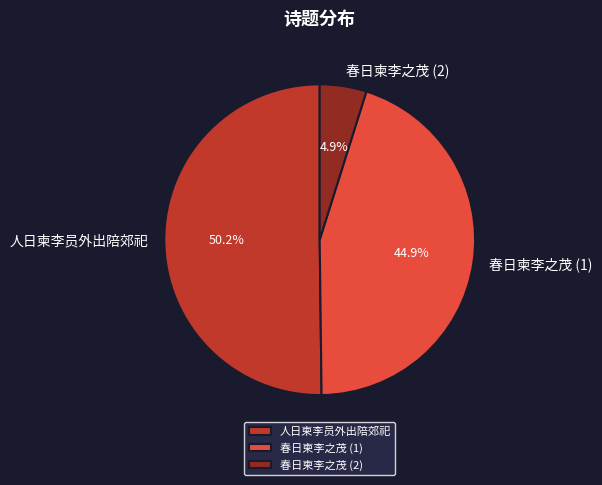

How many segments does this pie chart have?

3